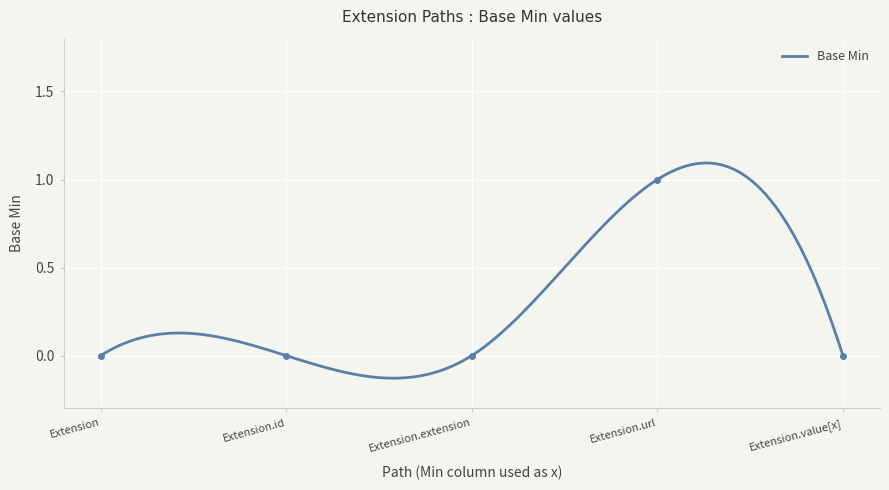

Rank the categories by value from highest to lowest.

Extension.url, Extension, Extension.id, Extension.extension, Extension.value[x]